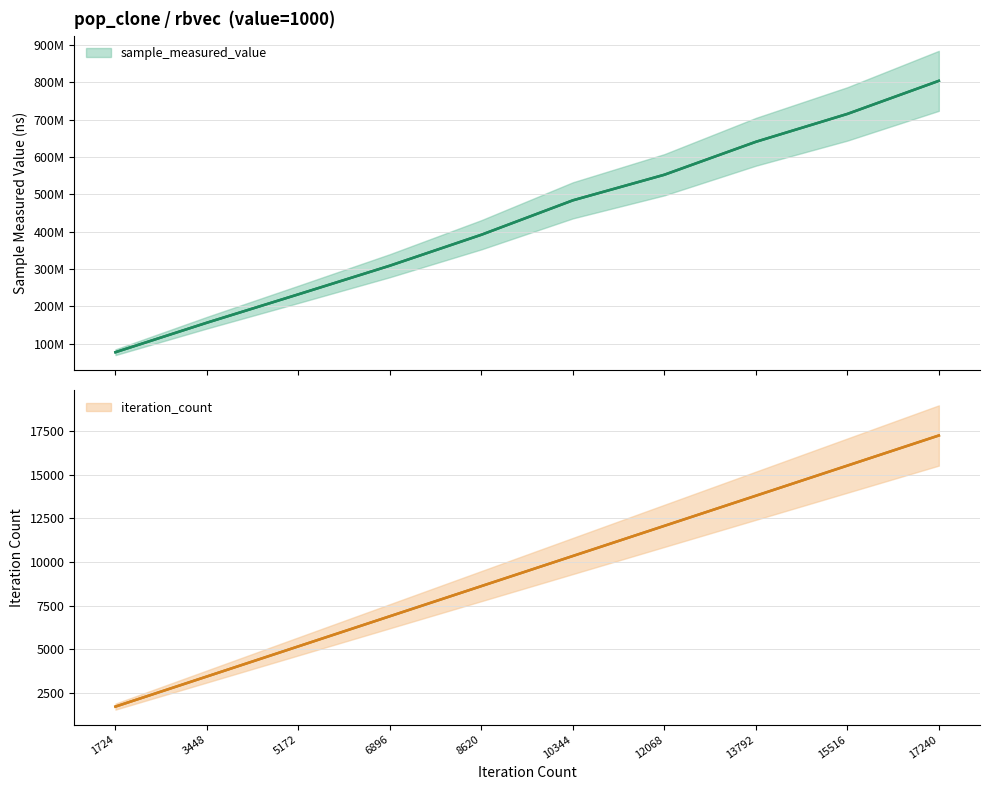

Which series has the widest spread of values?

sample_measured_value